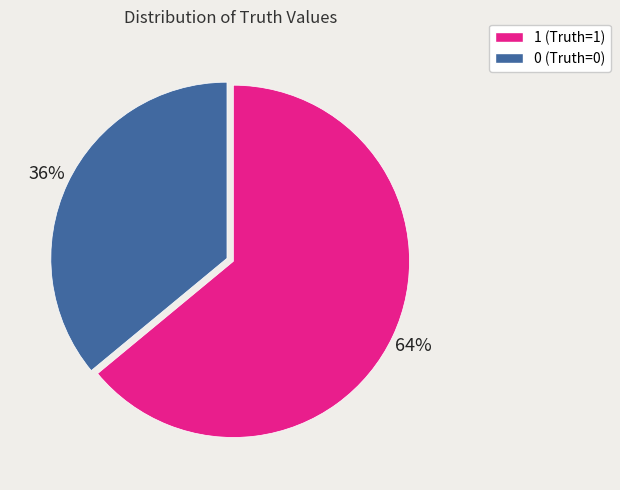

How many segments does this pie chart have?

2